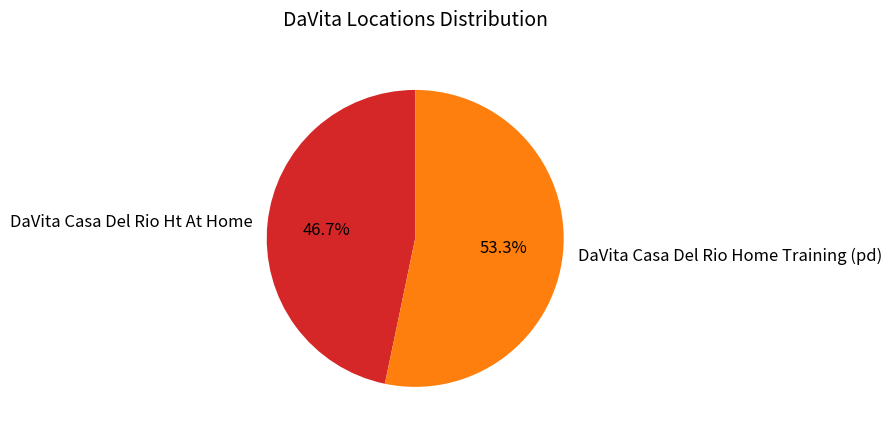

Does DaVita Casa Del Rio Ht At Home account for over 50% of the chart?

No